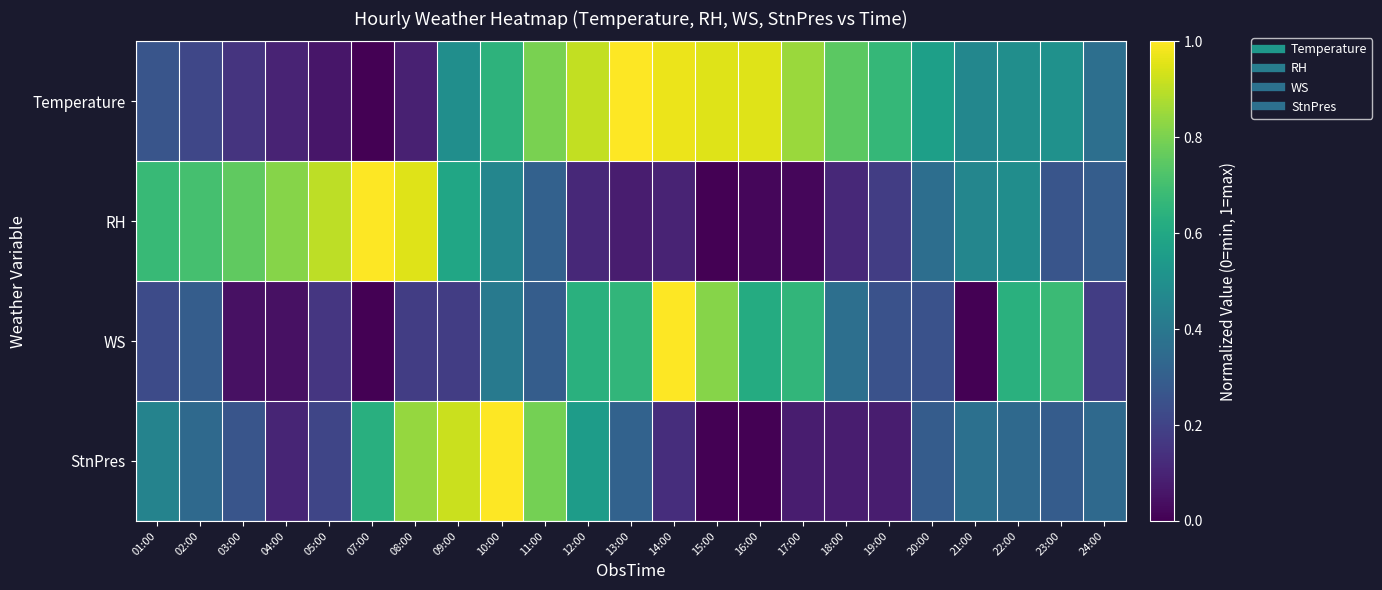

Reading left to right, extract all data points from this chart.

Temperature: 01:00=0.3	02:00=0.2	03:00=0.2	04:00=0.1	05:00=0.1	07:00=0.0	08:00=0.1	09:00=0.5	10:00=0.6	11:00=0.8	12:00=0.9	13:00=1.0	14:00=1.0	15:00=0.9	16:00=0.9	17:00=0.8	18:00=0.7	19:00=0.7	20:00=0.6	21:00=0.5	22:00=0.5	23:00=0.5	24:00=0.4
RH: 01:00=0.7	02:00=0.7	03:00=0.8	04:00=0.8	05:00=0.9	07:00=1.0	08:00=1.0	09:00=0.6	10:00=0.5	11:00=0.3	12:00=0.1	13:00=0.1	14:00=0.1	15:00=0.0	16:00=0.0	17:00=0.0	18:00=0.1	19:00=0.2	20:00=0.4	21:00=0.5	22:00=0.5	23:00=0.3	24:00=0.3
WS: 01:00=0.2	02:00=0.3	03:00=0.0	04:00=0.0	05:00=0.2	07:00=0.0	08:00=0.2	09:00=0.2	10:00=0.4	11:00=0.3	12:00=0.6	13:00=0.7	14:00=1.0	15:00=0.8	16:00=0.6	17:00=0.7	18:00=0.4	19:00=0.2	20:00=0.2	21:00=0.0	22:00=0.6	23:00=0.7	24:00=0.2
StnPres: 01:00=0.4	02:00=0.3	03:00=0.3	04:00=0.1	05:00=0.2	07:00=0.6	08:00=0.8	09:00=0.9	10:00=1.0	11:00=0.8	12:00=0.6	13:00=0.3	14:00=0.1	15:00=0.0	16:00=0.0	17:00=0.1	18:00=0.1	19:00=0.1	20:00=0.3	21:00=0.4	22:00=0.3	23:00=0.3	24:00=0.3